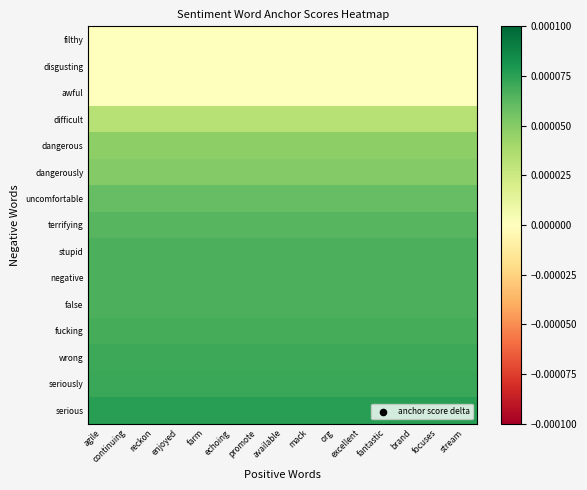

How many categories are shown in the chart?

15